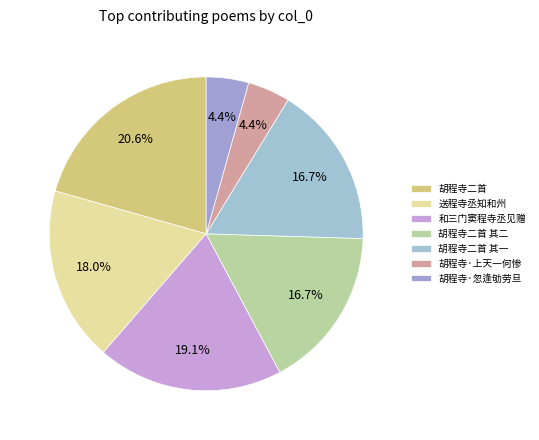

To the nearest percent, what is the combined percentage of 送程寺丞知和州 and 胡程寺二首 其二?

35%